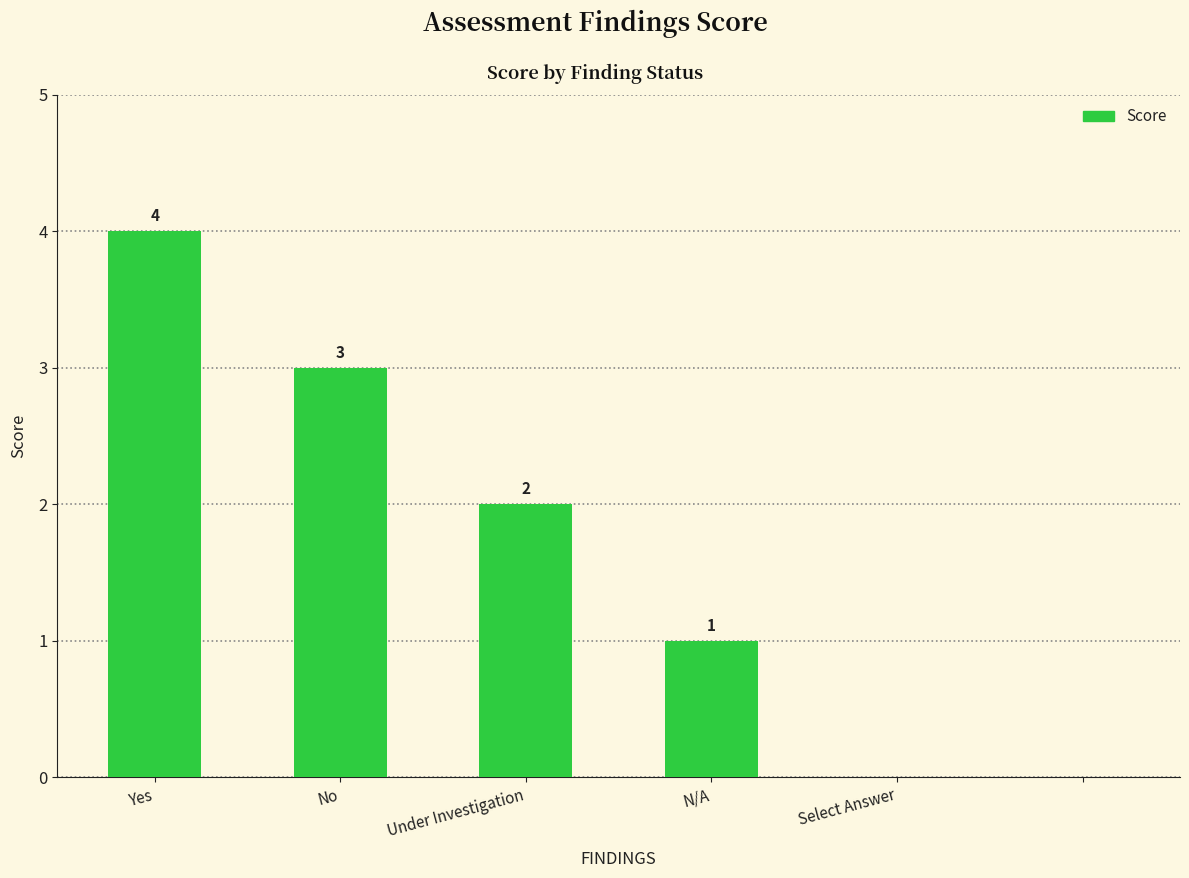

What is the sum of all values?

10